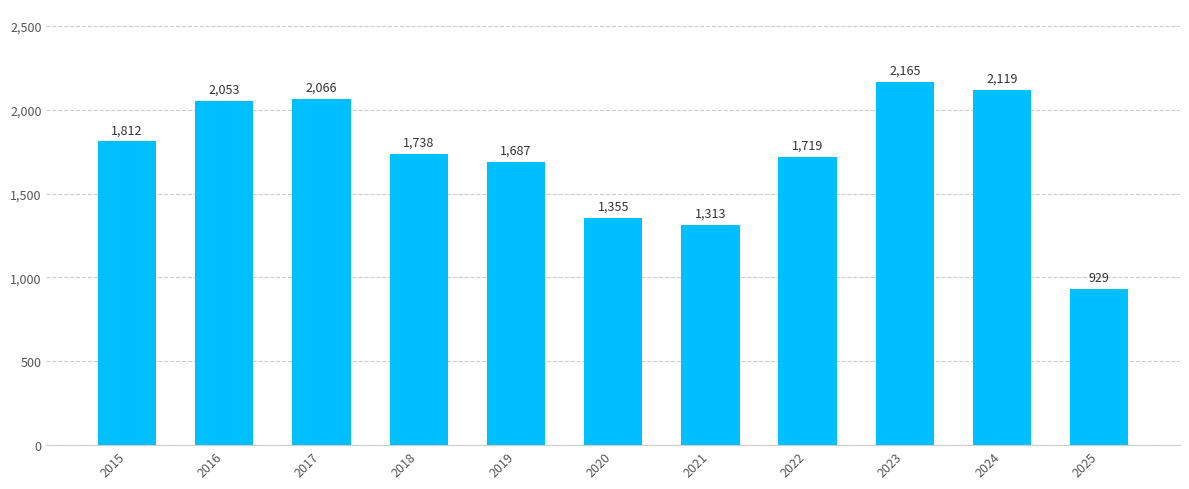

Reading right to left, list all the values displayed in this chart.

2025=929	2024=2119	2023=2165	2022=1719	2021=1313	2020=1355	2019=1687	2018=1738	2017=2066	2016=2053	2015=1812